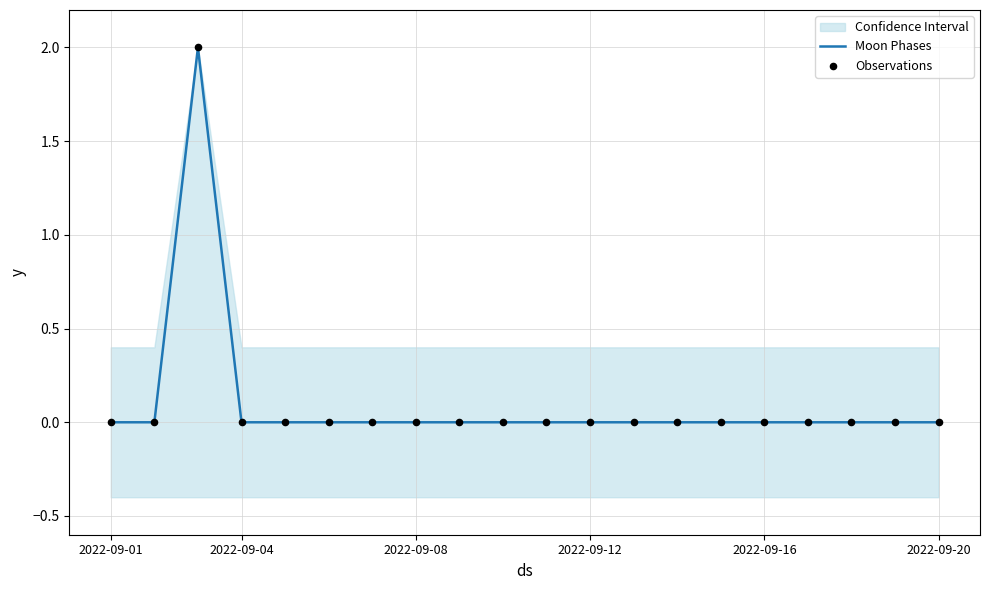

Which series has the largest Y range (max minus min)?

Moon Phases